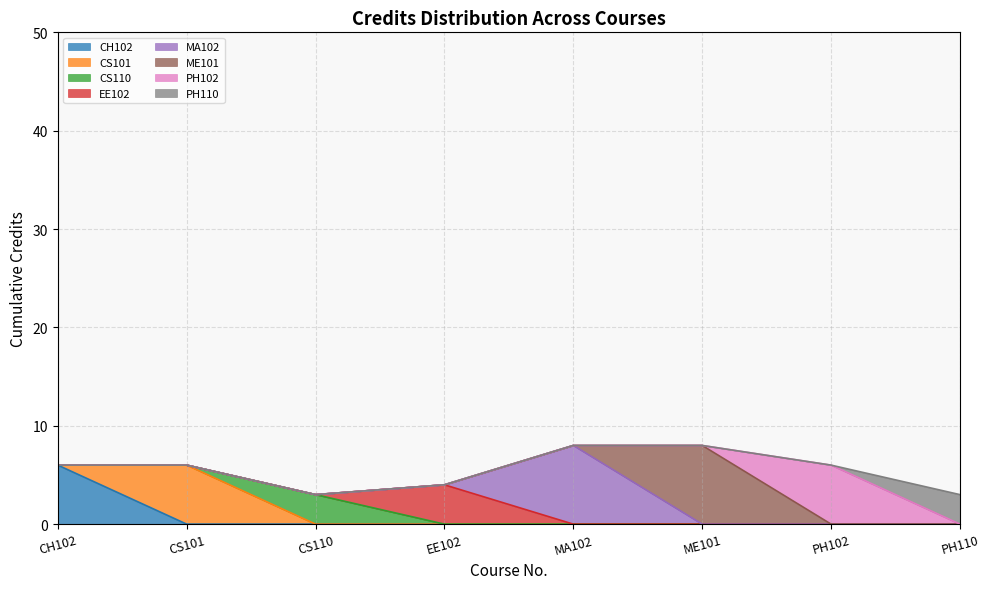

At which label is the value closest to 5?

CH102